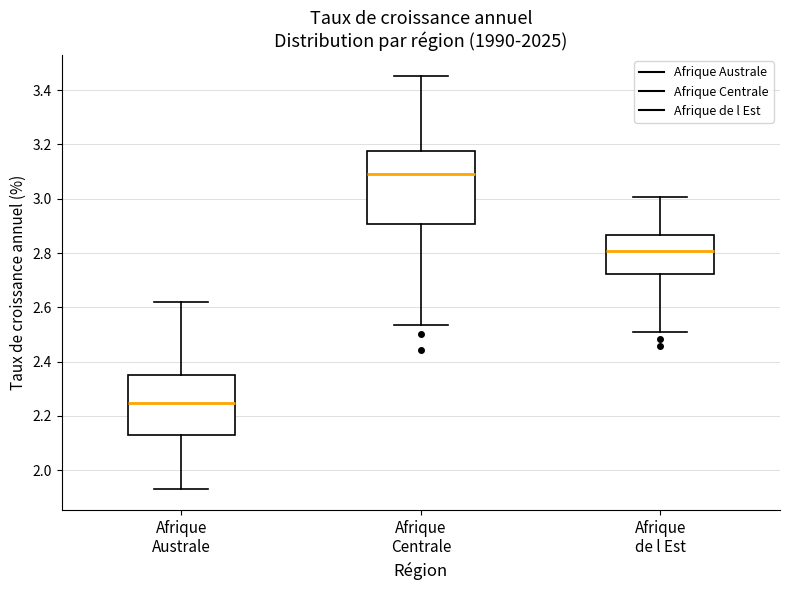

Comparing the boxes themselves (not the whiskers), which one is the tallest?

Afrique Centrale